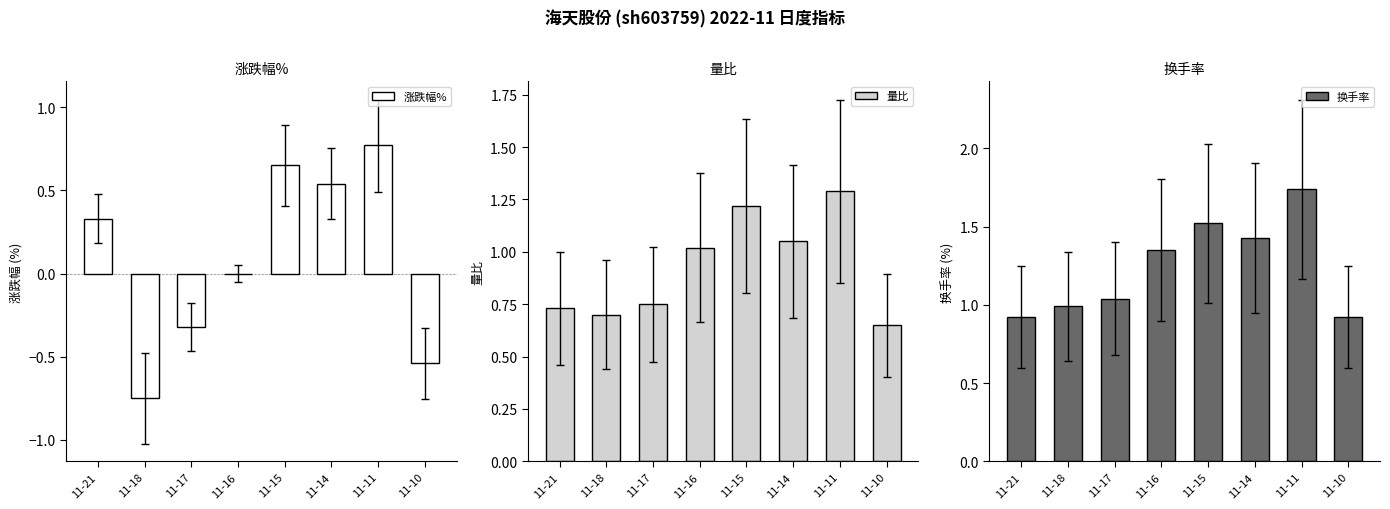

List the series in order of their overall mean, highest first.

换手率, 量比, 涨跌幅%